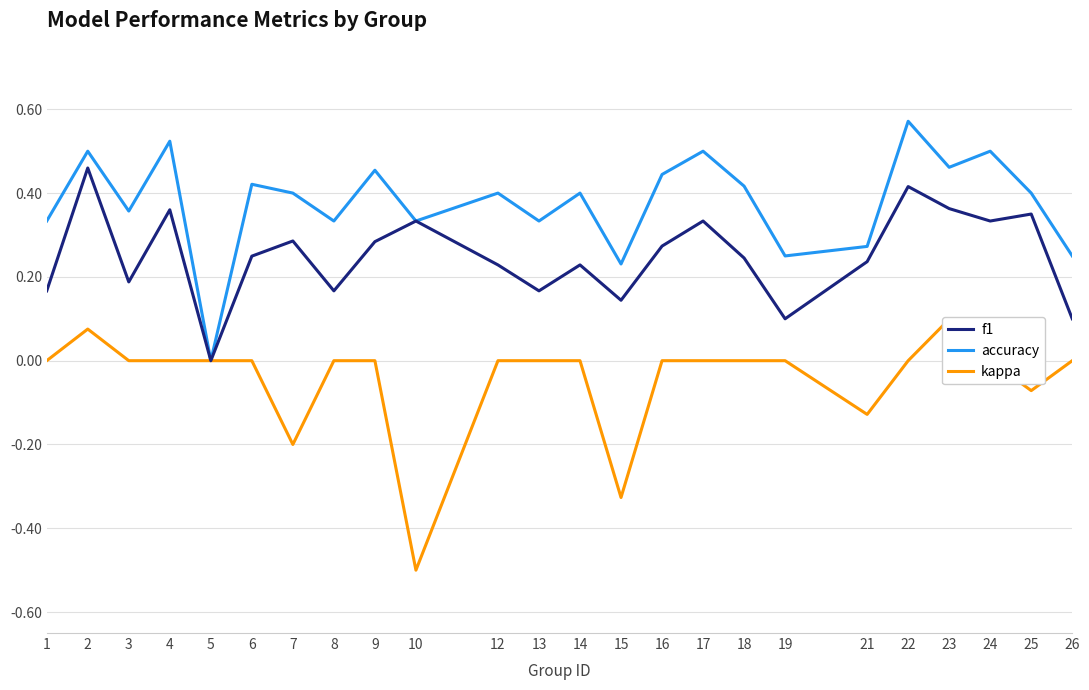

Which series has the largest total across all categories?

accuracy